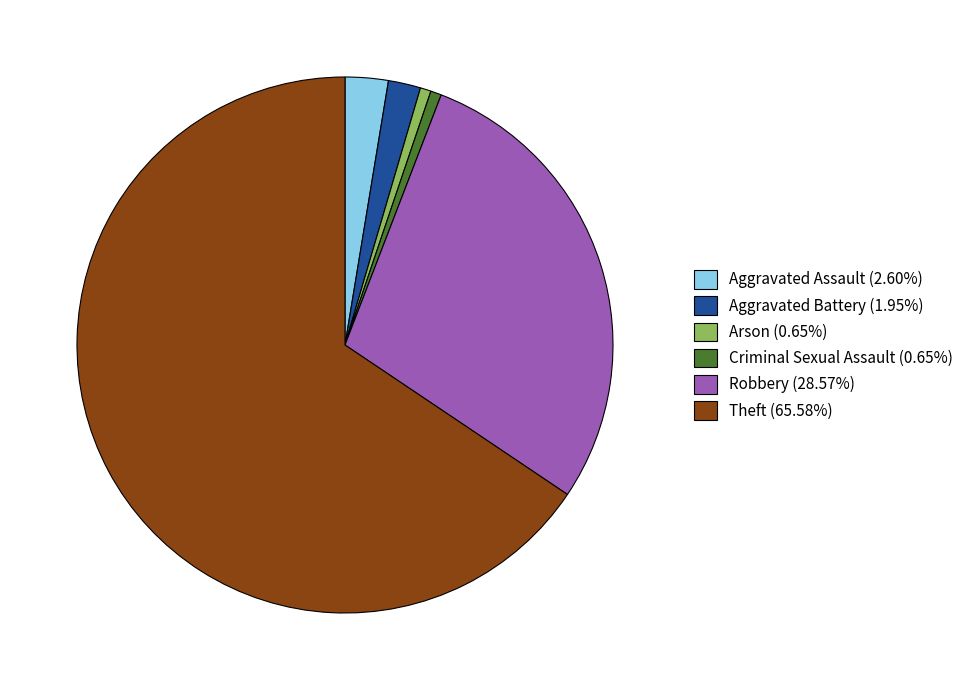

Do Robbery (28.57%) and Aggravated Assault (2.60%) together represent more than half of the pie?

No